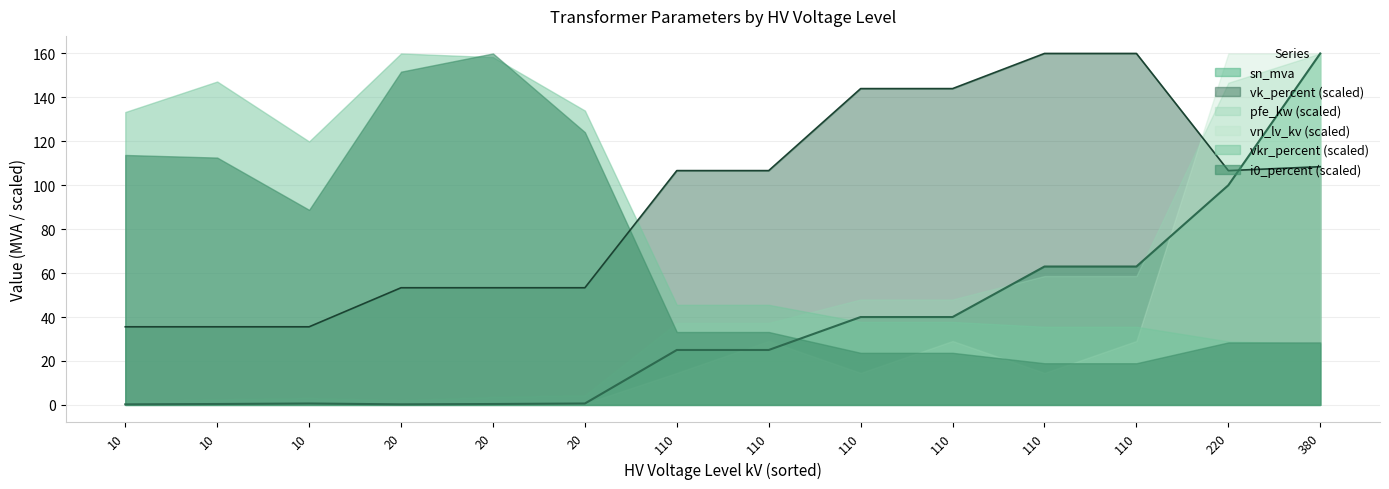

The pfe_kw series shows 0.5 at 20. True or false?

False